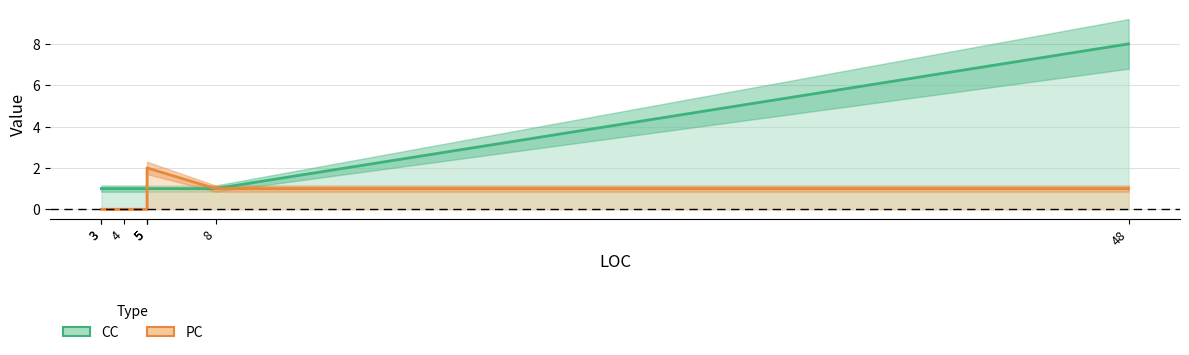

What is the difference between the maximum and minimum values in the CC series?

7